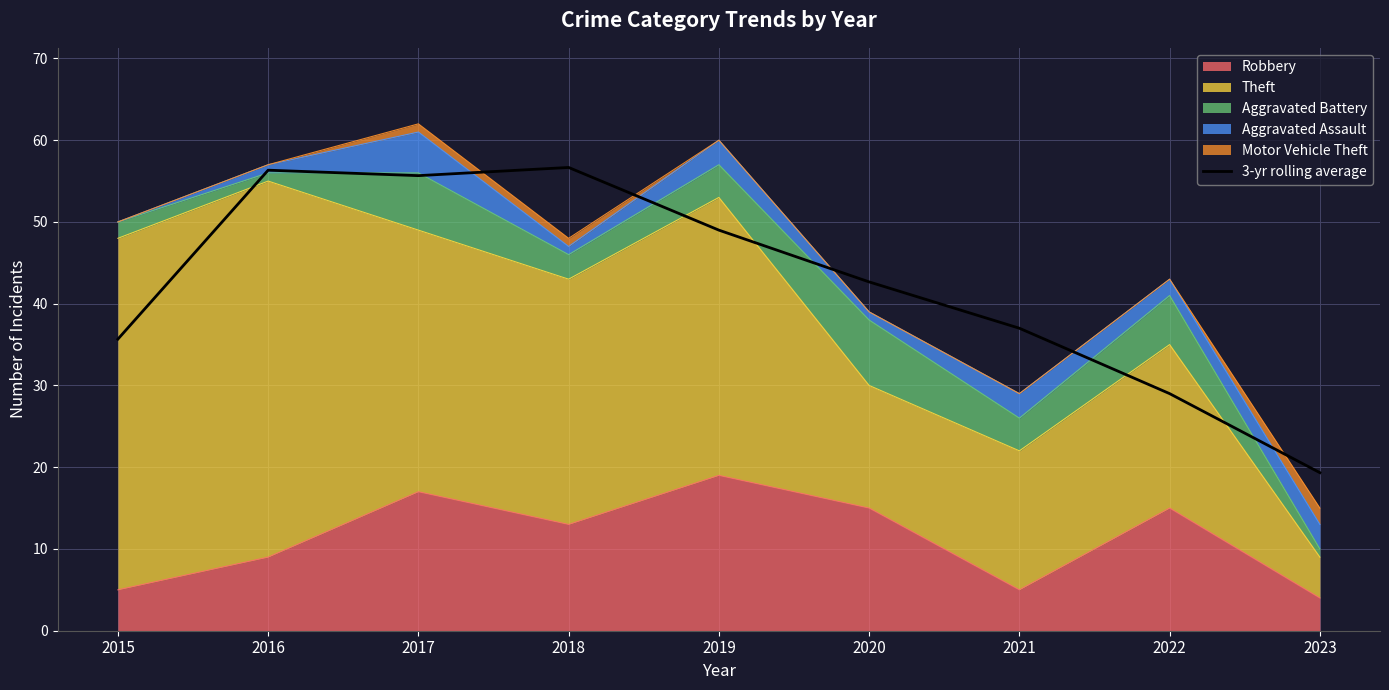

Where is the first local maximum?

2016